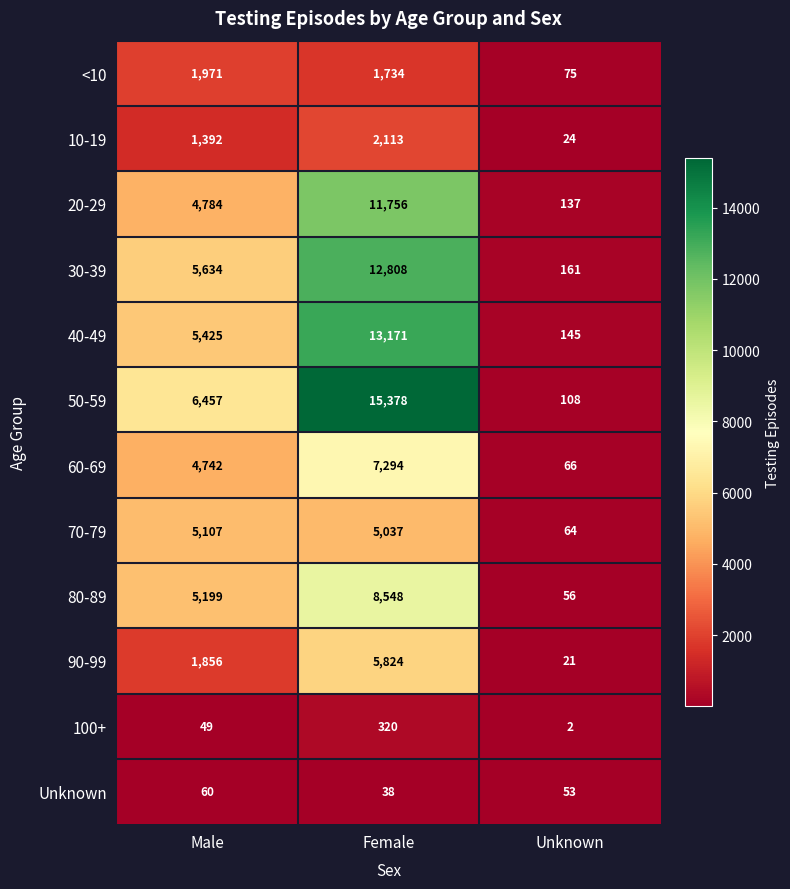

What is the maximum value for 70-79?

5107